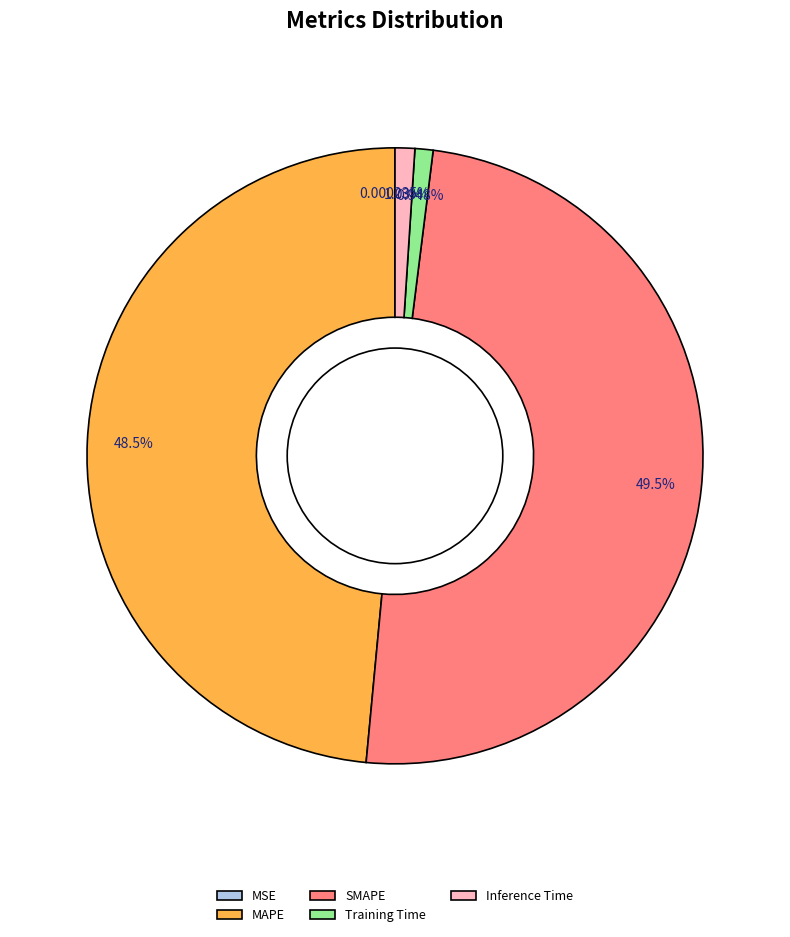

Which category has the biggest portion of the pie?

SMAPE